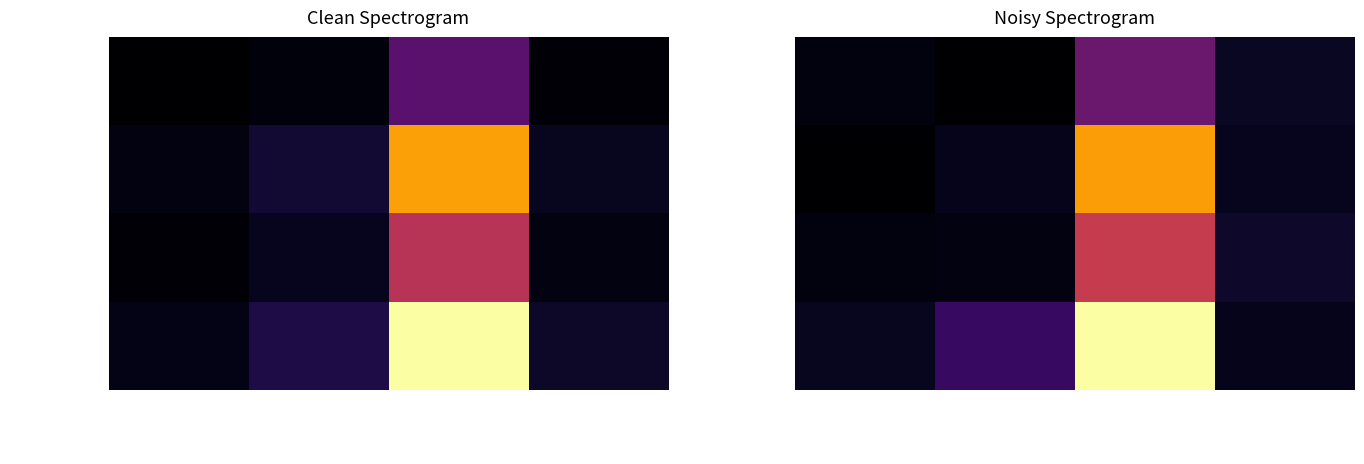

True or false: FAPs has a value of 11.8 at FAPs.

False